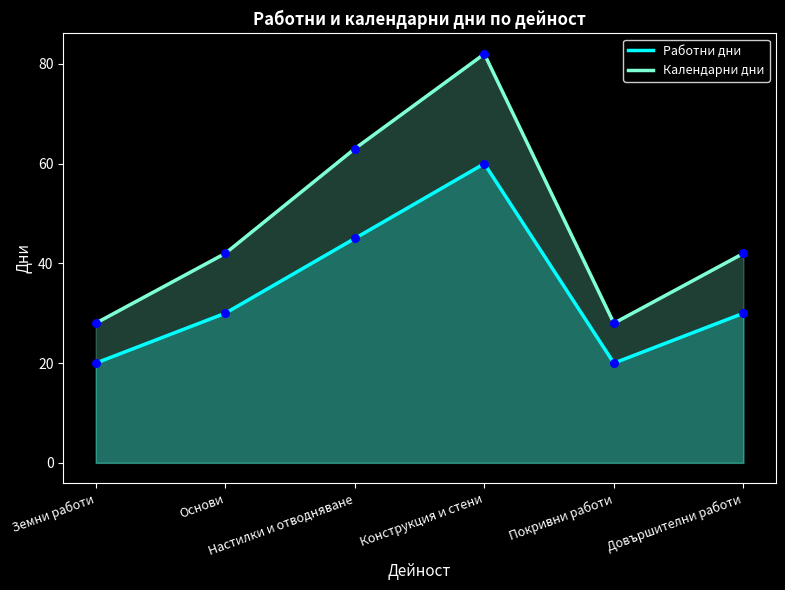

What are all the series names shown in the legend?

Работни дни, Календарни дни